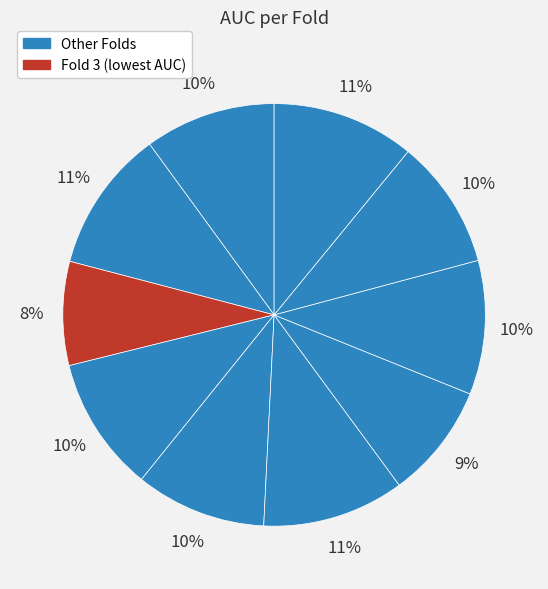

How many slices are in this pie chart?

10